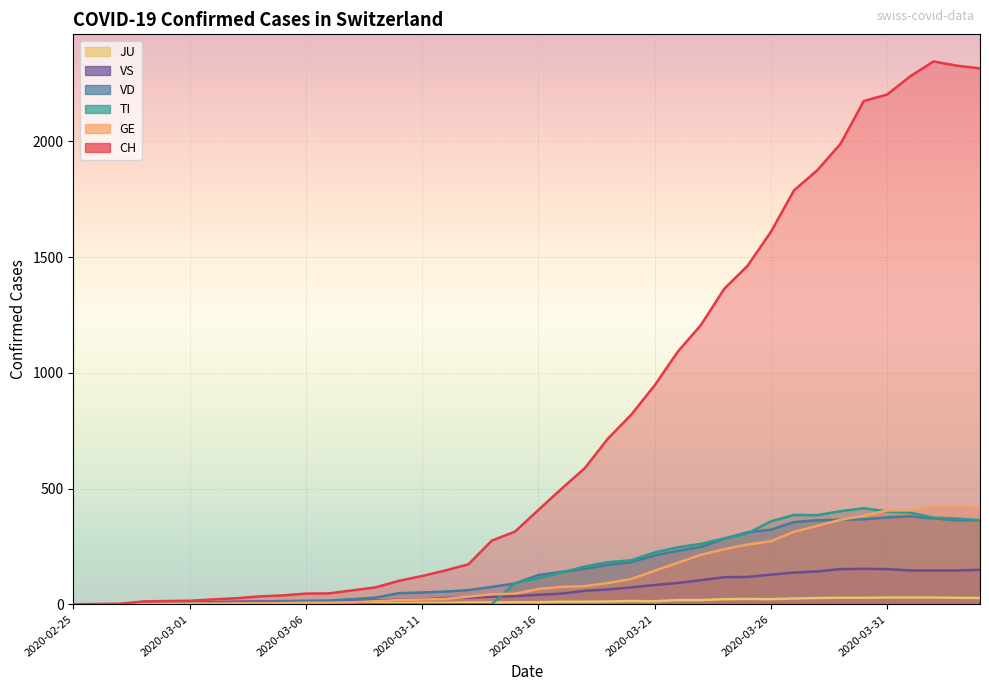

What is the sum of all GE values?

5450